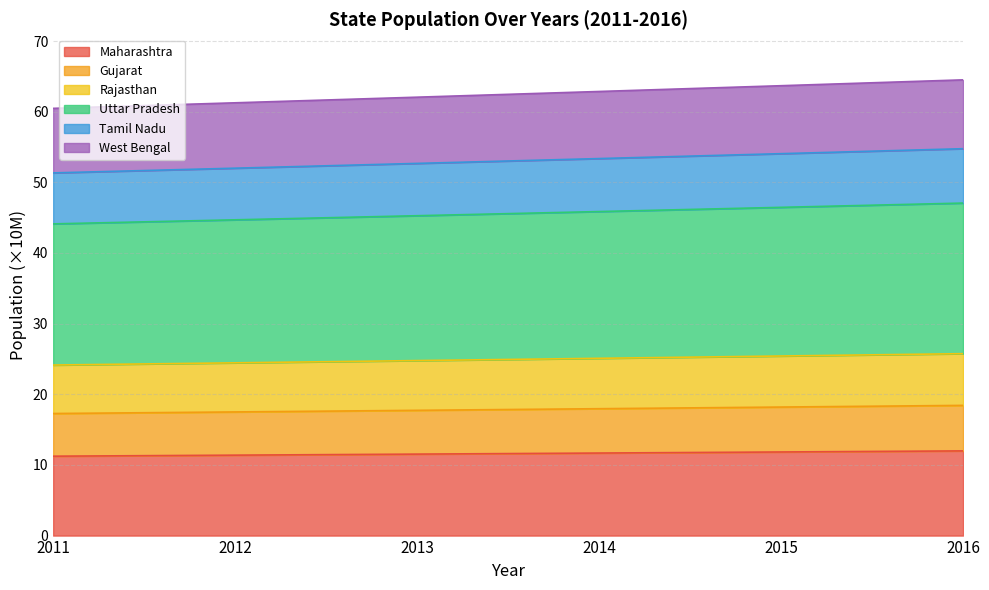

The value of Maharashtra at 2014 is 2.4. True or false?

False